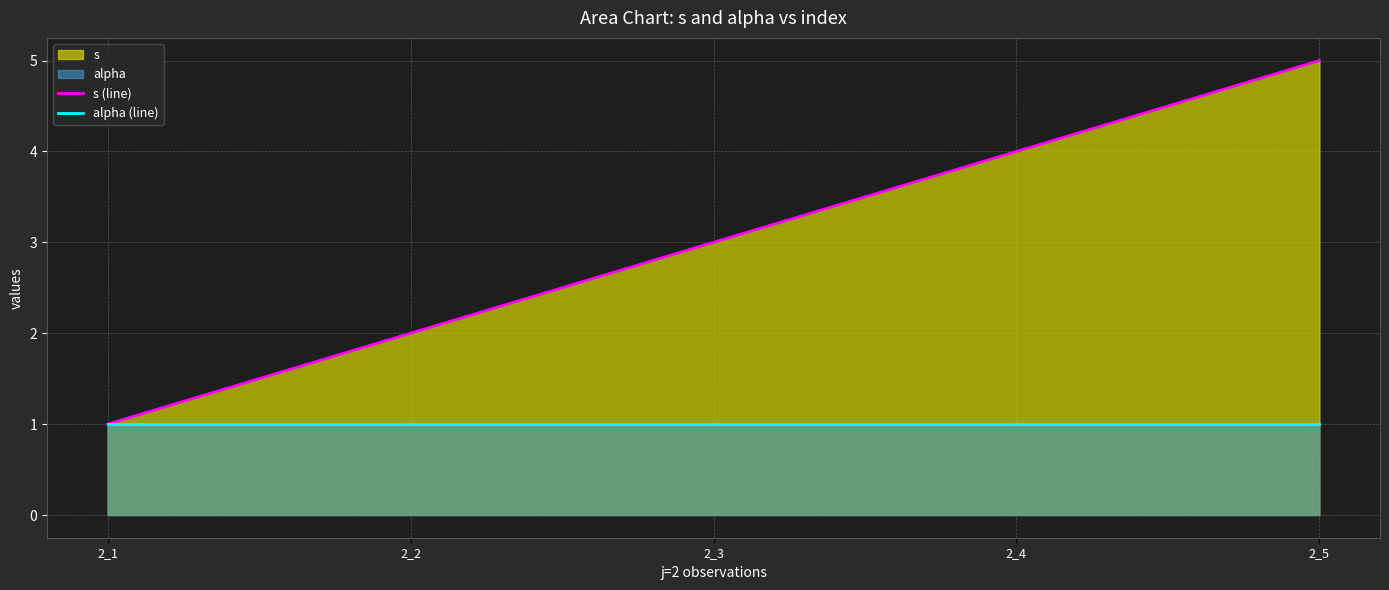

At which label does s (line) reach its minimum?

2_1